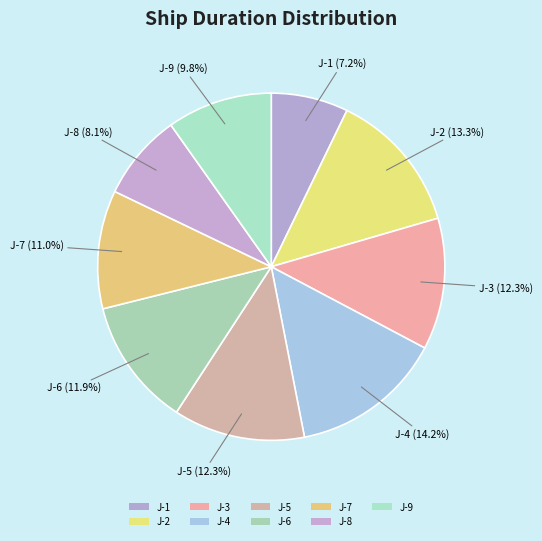

Count the number of slices in the pie.

9